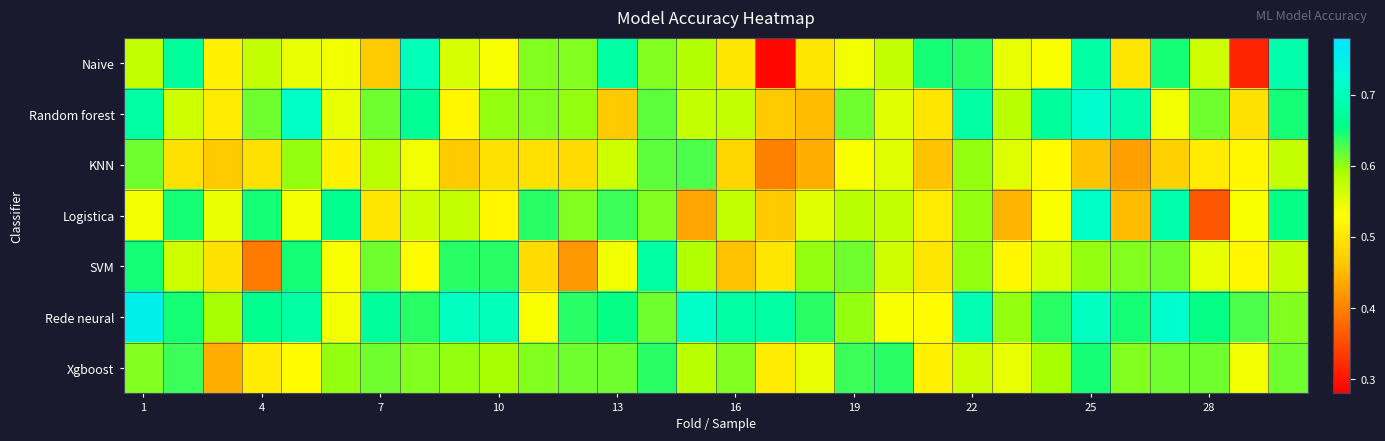

Reading left to right, extract all data points from this chart.

Naive: 0.6	0.7	0.5	0.6	0.5	0.5	0.5	0.7	0.6	0.5	0.6	0.6	0.7	0.6	0.6	0.5	0.3	0.5	0.5	0.6	0.6	0.6	0.5	0.5	0.7	0.5	0.6	0.6	0.3	0.7
Random forest: 0.7	0.6	0.5	0.6	0.7	0.5	0.6	0.7	0.5	0.6	0.6	0.6	0.5	0.6	0.6	0.6	0.5	0.5	0.6	0.6	0.5	0.7	0.6	0.7	0.7	0.7	0.5	0.6	0.5	0.6
KNN: 0.6	0.5	0.5	0.5	0.6	0.5	0.6	0.5	0.5	0.5	0.5	0.5	0.6	0.6	0.6	0.5	0.4	0.4	0.5	0.6	0.5	0.6	0.6	0.5	0.5	0.4	0.5	0.5	0.5	0.6
Logistica: 0.5	0.6	0.5	0.6	0.5	0.7	0.5	0.6	0.6	0.5	0.6	0.6	0.6	0.6	0.4	0.6	0.5	0.6	0.6	0.6	0.5	0.6	0.4	0.5	0.7	0.5	0.7	0.4	0.5	0.7
SVM: 0.6	0.6	0.5	0.4	0.6	0.5	0.6	0.5	0.6	0.6	0.5	0.4	0.5	0.7	0.6	0.5	0.5	0.6	0.6	0.6	0.5	0.6	0.5	0.6	0.6	0.6	0.6	0.5	0.5	0.6
Rede neural: 0.8	0.6	0.6	0.7	0.7	0.5	0.7	0.6	0.7	0.7	0.5	0.6	0.7	0.6	0.7	0.7	0.7	0.6	0.6	0.5	0.5	0.7	0.6	0.6	0.7	0.6	0.7	0.7	0.6	0.6
Xgboost: 0.6	0.6	0.4	0.5	0.5	0.6	0.6	0.6	0.6	0.6	0.6	0.6	0.6	0.6	0.6	0.6	0.5	0.5	0.6	0.6	0.5	0.6	0.5	0.6	0.6	0.6	0.6	0.6	0.5	0.6